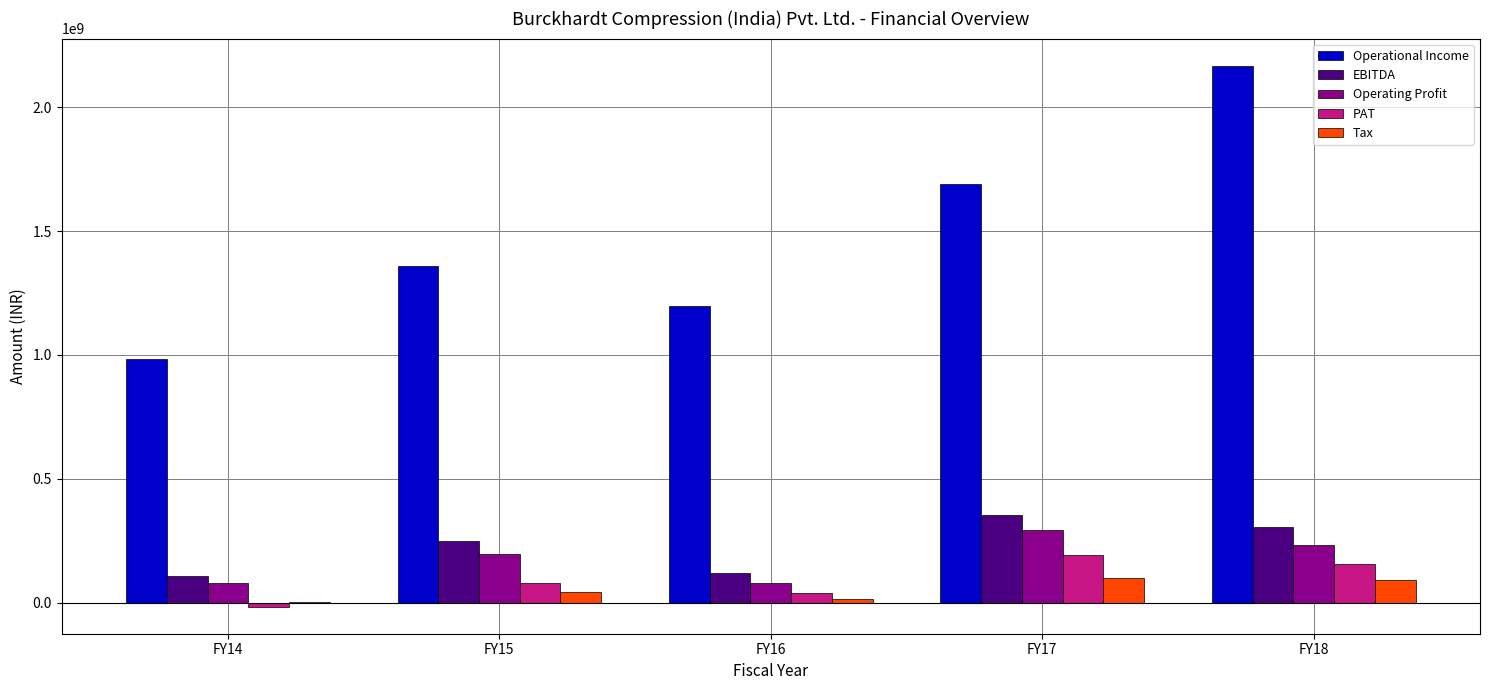

Does the chart contain stacked bars?

No